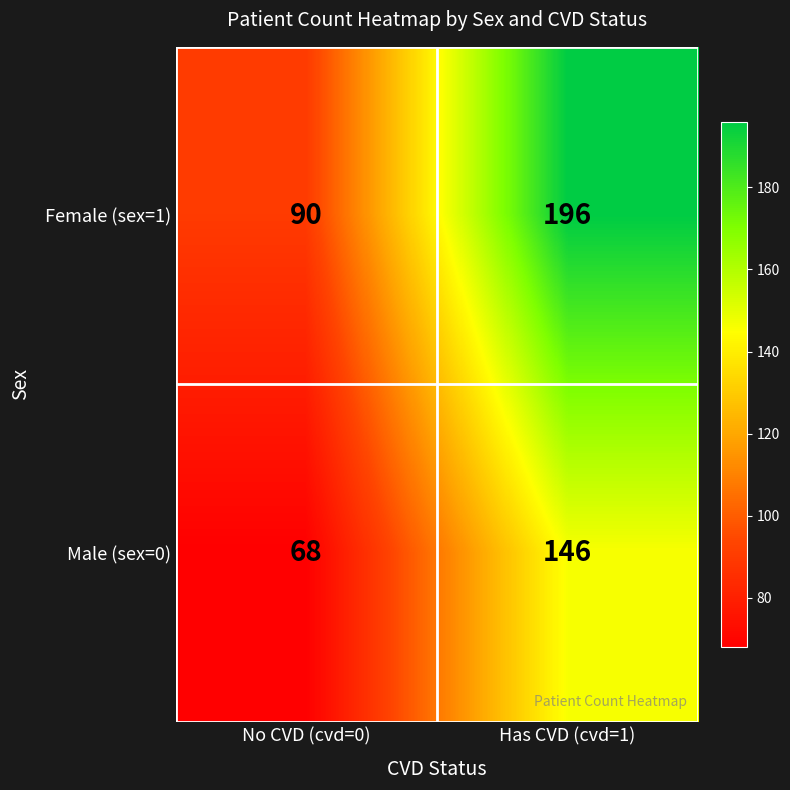

What is the spread (max minus min) of values at Has CVD (cvd=1)?

50